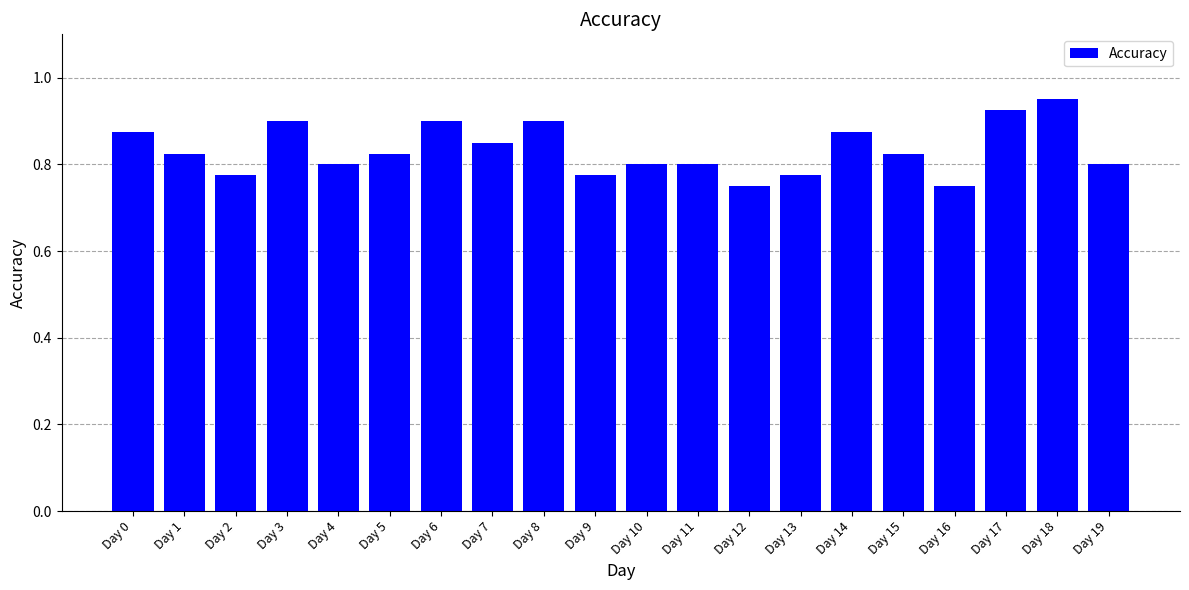

What is the change in value from Day 2 to Day 6?

+0.1